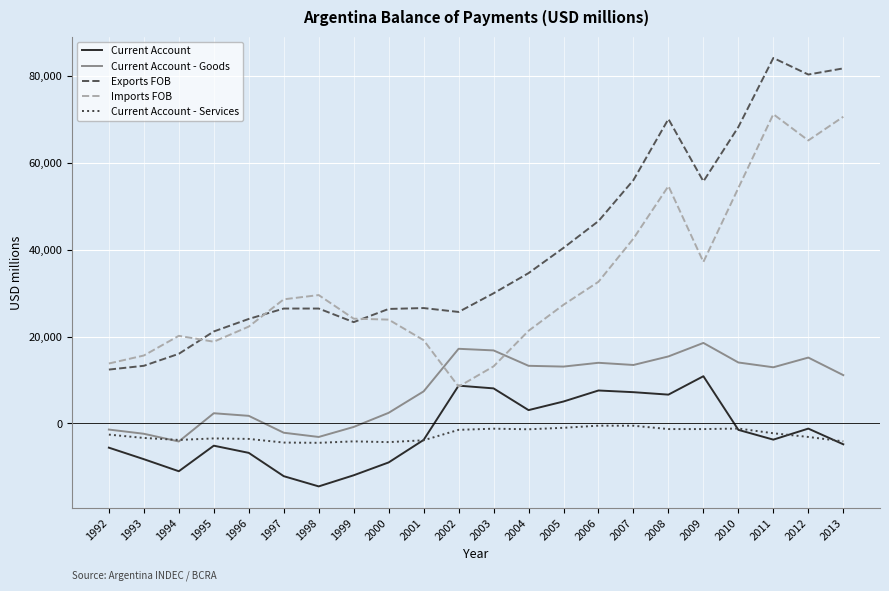

Which series changed the most between 2001 and 2003?

Current Account